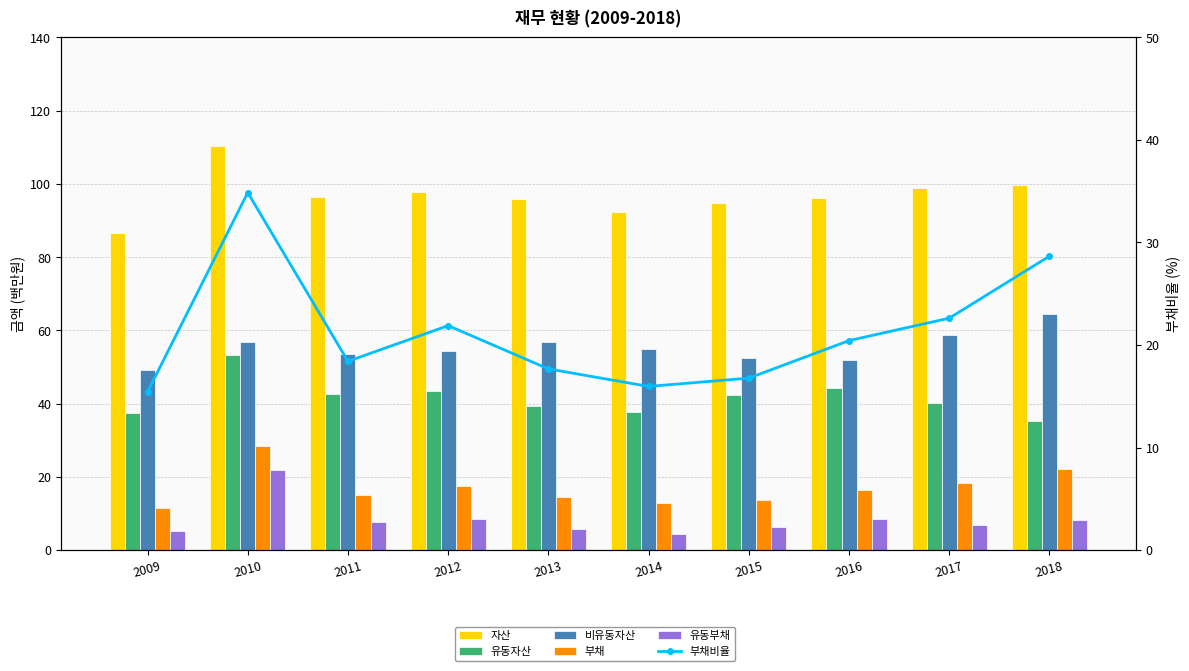

The value of 부채비율 at 2018 is 45.2. True or false?

False